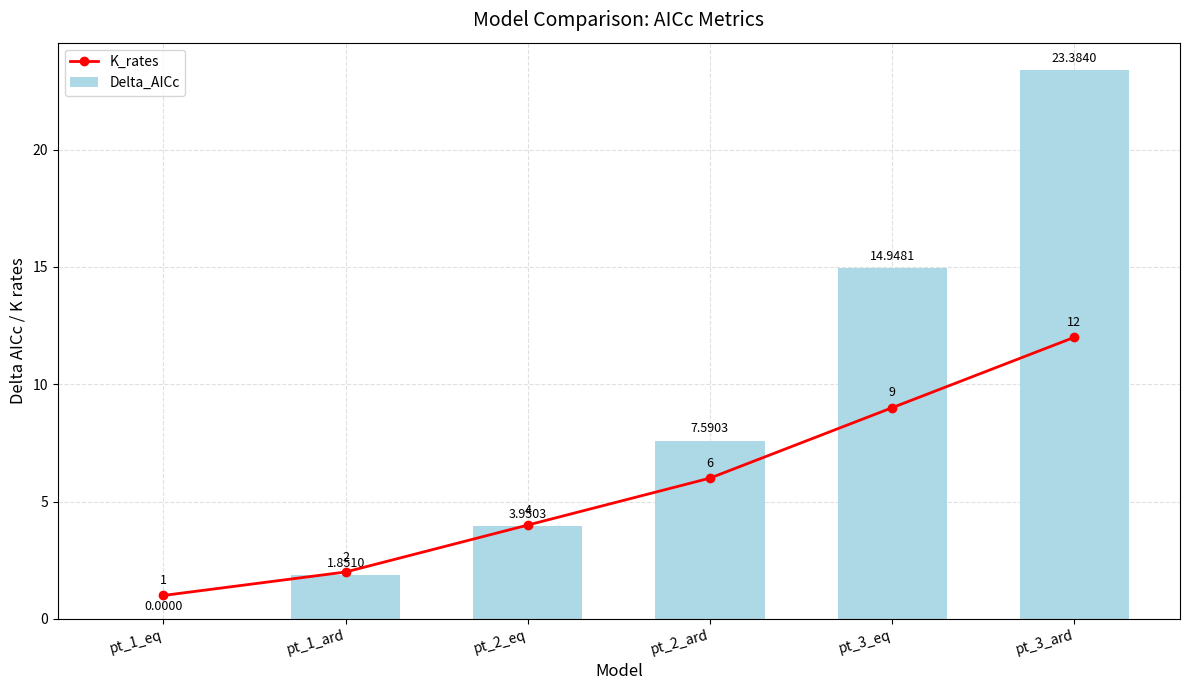

What position from the left is pt_2_eq?

3